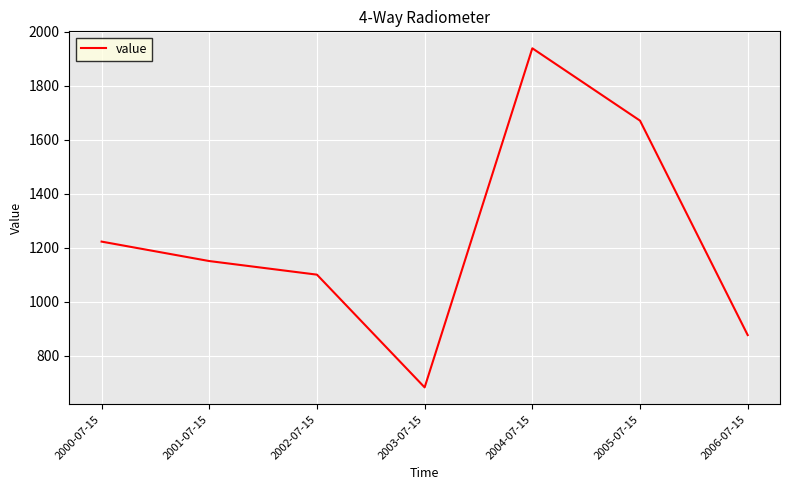

Between 2004-07-15 and 2001-07-15, which is larger?

2004-07-15